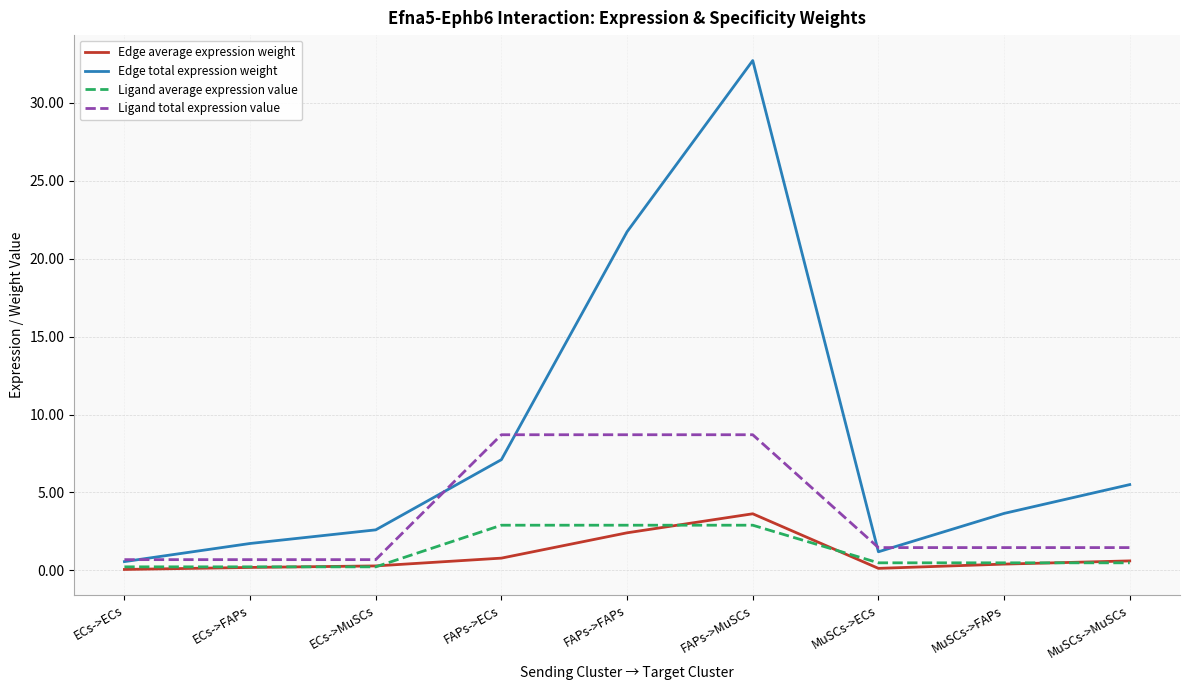

Is it true that Edge average expression weight equals 0.8 at FAPs->ECs?

True